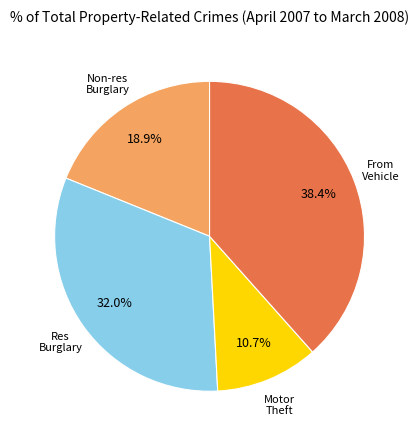

How many segments does this pie chart have?

4